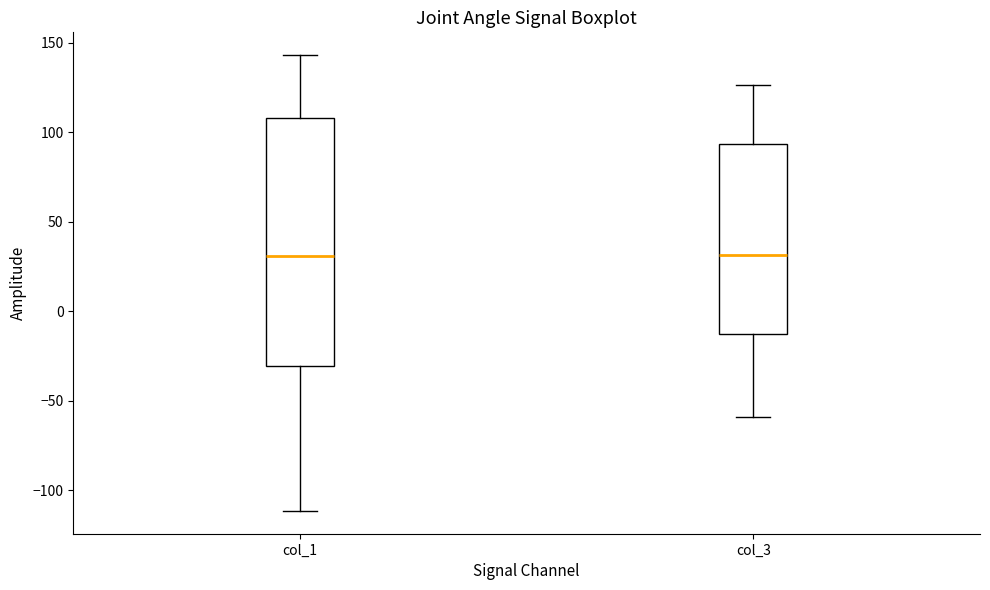

Which box is the tallest, from its lower edge to its upper edge?

col_1